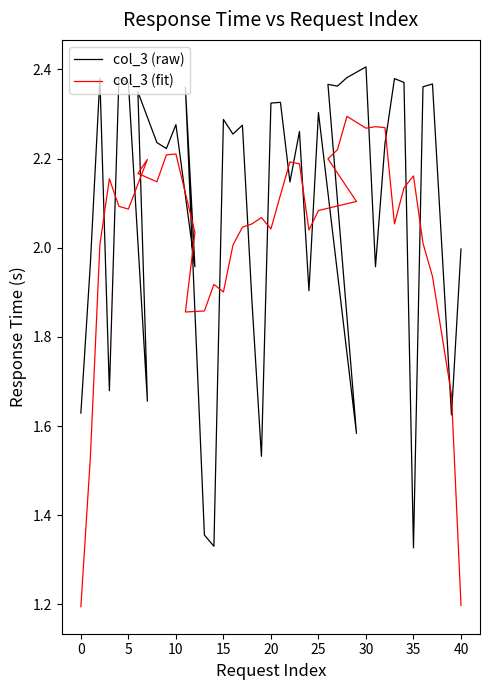

After their last crossing, which series has the higher values: col_3 (fit) or col_3 (raw)?

col_3 (raw)